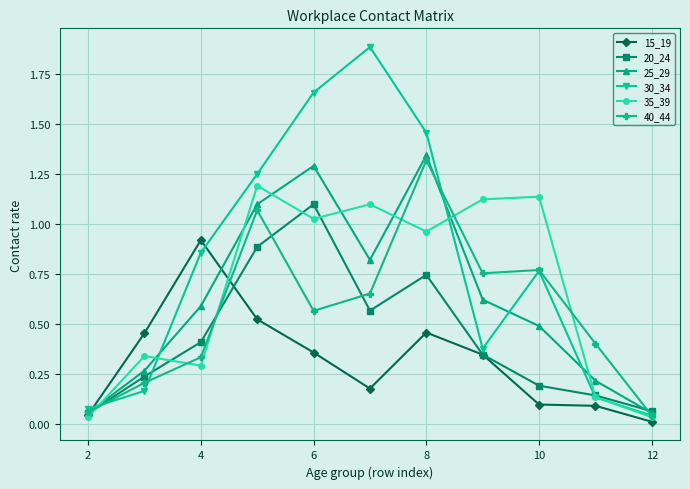

At how many categories does at least one series exceed 1?

6